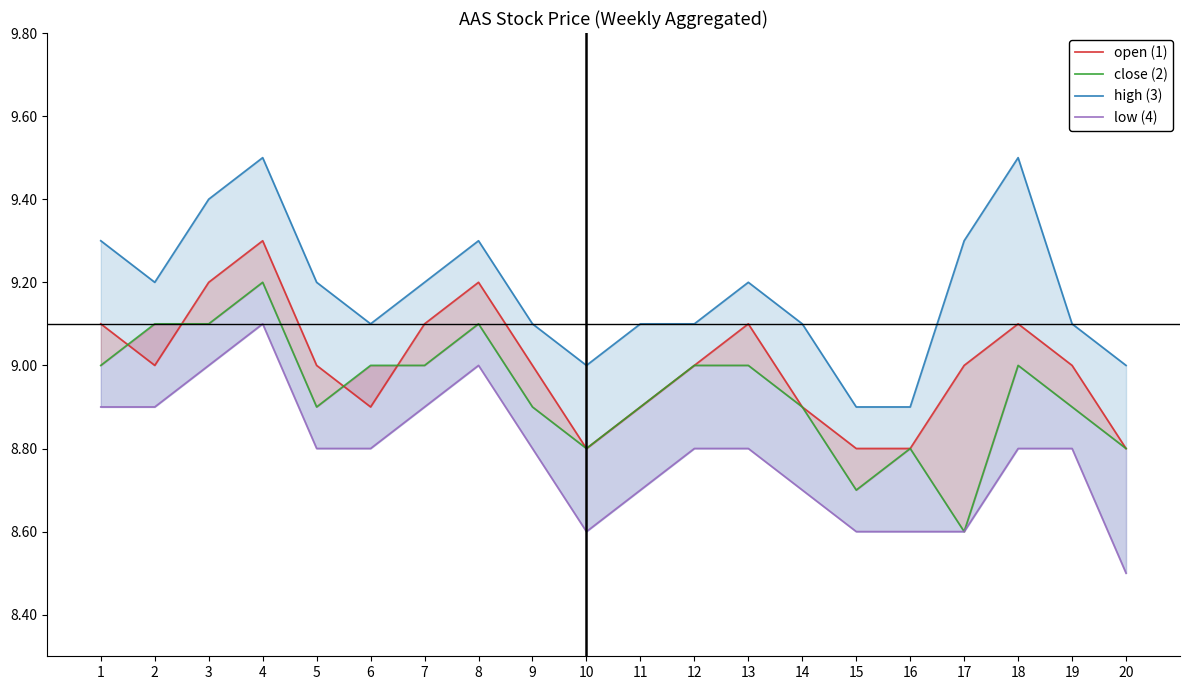

Reading left to right, list all the values displayed in this chart.

open (1): 1=9.1	2=9.0	3=9.2	4=9.3	5=9.0	6=8.9	7=9.1	8=9.2	9=9.0	10=8.8	11=8.9	12=9.0	13=9.1	14=8.9	15=8.8	16=8.8	17=9.0	18=9.1	19=9.0	20=8.8
close (2): 1=9.0	2=9.1	3=9.1	4=9.2	5=8.9	6=9.0	7=9.0	8=9.1	9=8.9	10=8.8	11=8.9	12=9.0	13=9.0	14=8.9	15=8.7	16=8.8	17=8.6	18=9.0	19=8.9	20=8.8
high (3): 1=9.3	2=9.2	3=9.4	4=9.5	5=9.2	6=9.1	7=9.2	8=9.3	9=9.1	10=9.0	11=9.1	12=9.1	13=9.2	14=9.1	15=8.9	16=8.9	17=9.3	18=9.5	19=9.1	20=9.0
low (4): 1=8.9	2=8.9	3=9.0	4=9.1	5=8.8	6=8.8	7=8.9	8=9.0	9=8.8	10=8.6	11=8.7	12=8.8	13=8.8	14=8.7	15=8.6	16=8.6	17=8.6	18=8.8	19=8.8	20=8.5